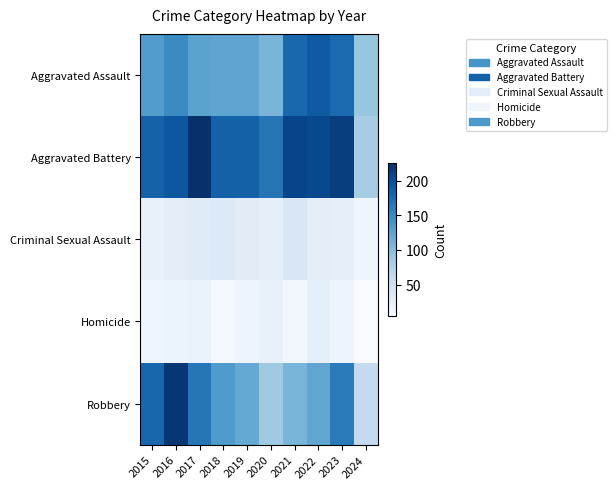

Reading left to right, extract all data points from this chart.

Aggravated Assault: 2015=132	2016=149	2017=126	2018=124	2019=124	2020=108	2021=179	2022=190	2023=176	2024=92
Aggravated Battery: 2015=183	2016=193	2017=226	2018=184	2019=184	2020=168	2021=208	2022=205	2023=214	2024=82
Criminal Sexual Assault: 2015=21	2016=28	2017=31	2018=35	2019=30	2020=25	2021=38	2022=27	2023=25	2024=14
Homicide: 2015=15	2016=18	2017=20	2018=8	2019=16	2020=22	2021=12	2022=24	2023=16	2024=5
Robbery: 2015=180	2016=220	2017=166	2018=134	2019=120	2020=87	2021=108	2022=123	2023=162	2024=61